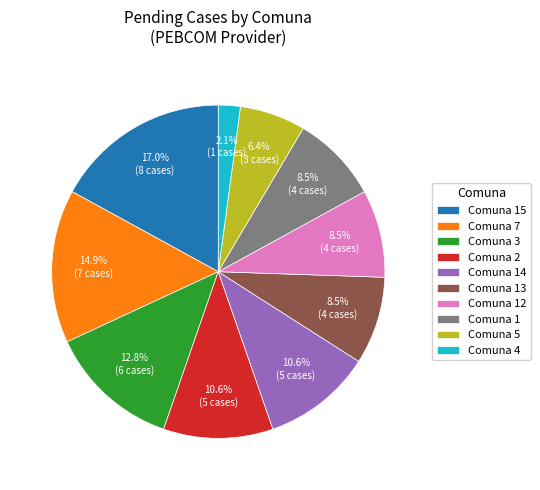

Which slice is the largest?

Comuna 15